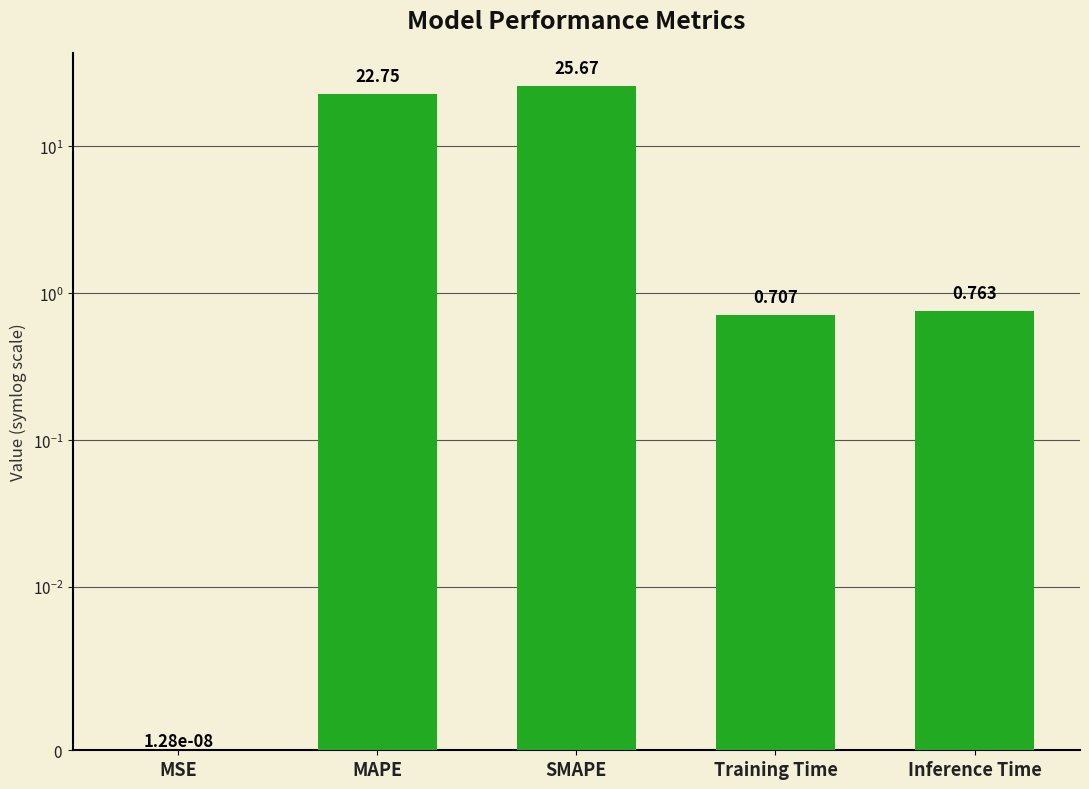

Is it true that the value at SMAPE is 13.4?

False